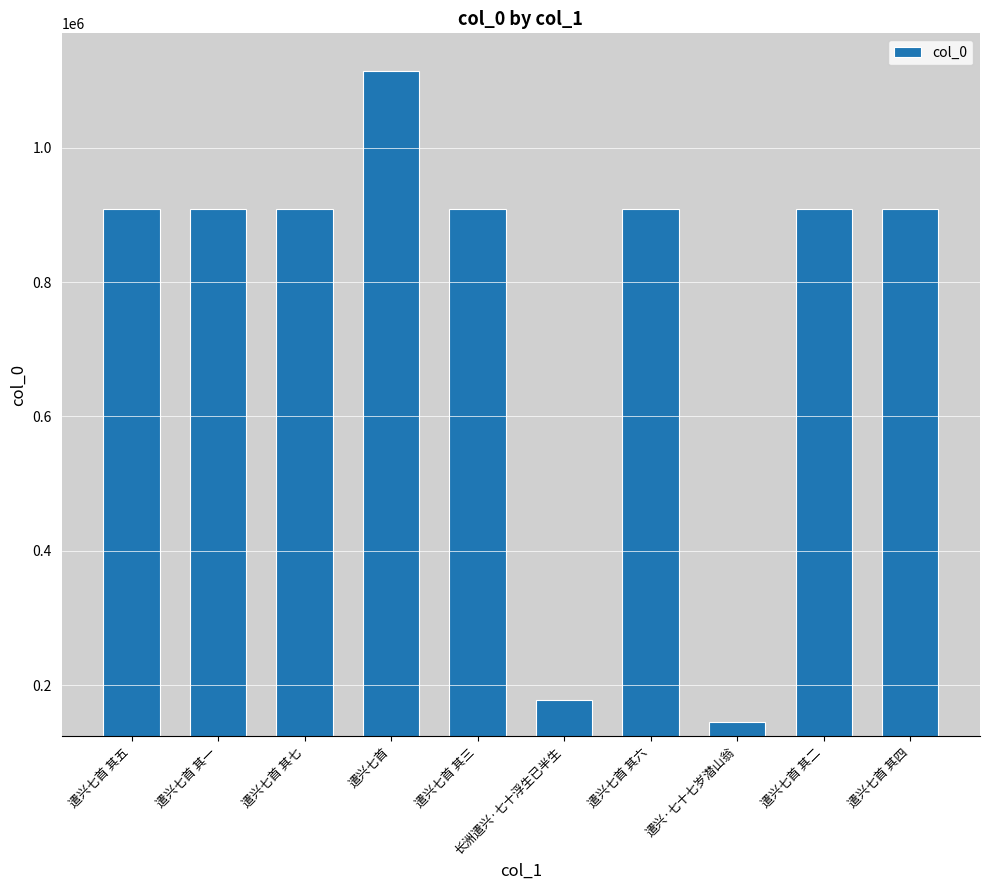

True or false: the data shows 908254 at 遣兴七首 其四.

True